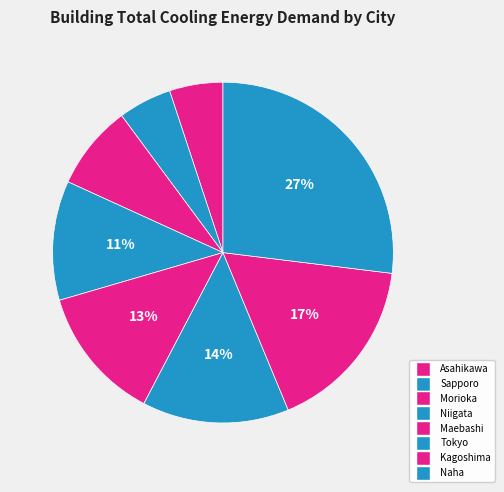

Is there a majority slice in this chart?

No